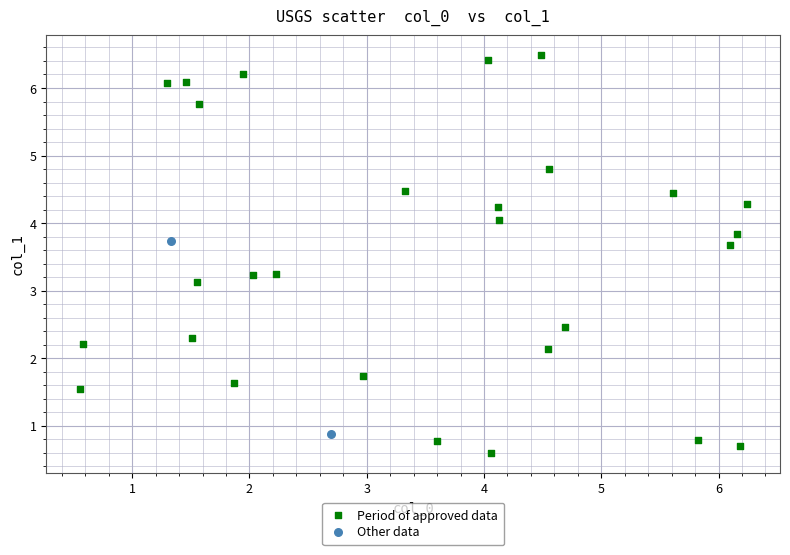

Which series contains the highest Y value?

Period of approved data